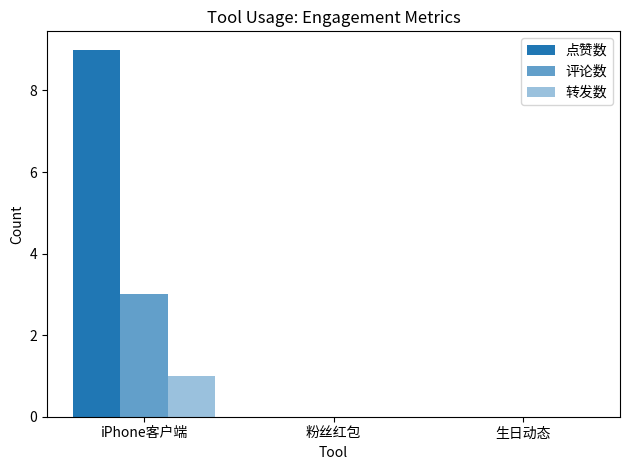

How many categories are shown in the chart?

3